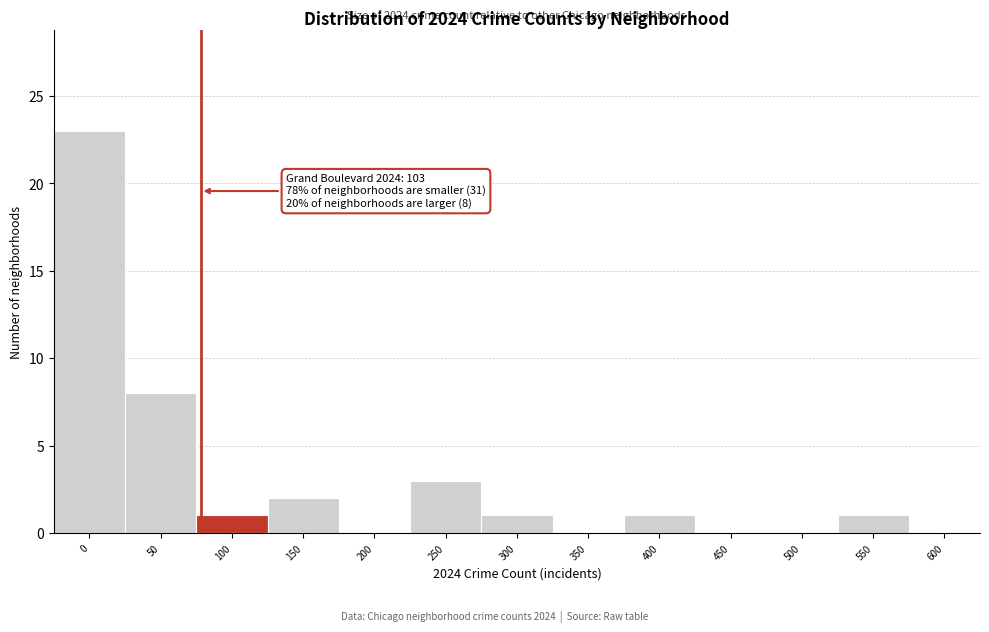

Reading right to left, transcribe all the data shown in this chart.

600=0	550=1	500=0	450=0	400=1	350=0	300=1	250=3	200=0	150=2	100=1	50=8	0=23